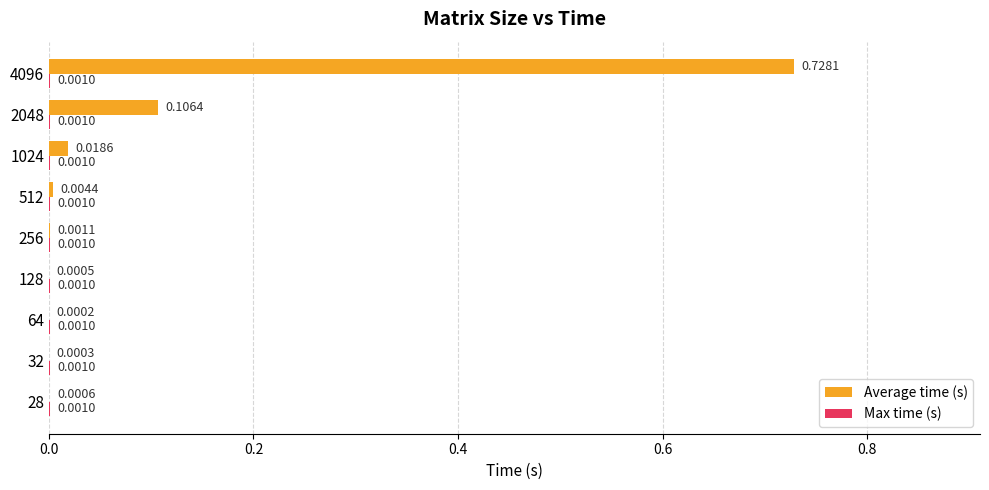

How many data points does each series have?

9